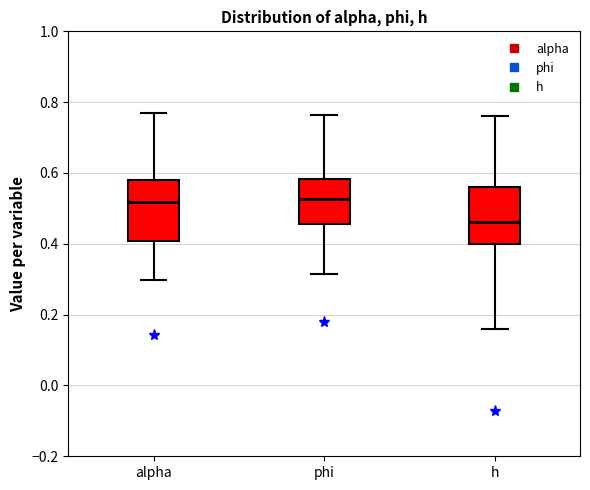

Reading left to right, read every box against the y-axis: the position of its median line, the range the box covers, and the ends of its whiskers. The values are not printed on the chart, so give them approximately, as read against the axis.

alpha: median 0.52, box 0.40 to 0.58, whiskers 0.30 to 0.76
phi: median 0.52, box 0.46 to 0.58, whiskers 0.32 to 0.76
h: median 0.46, box 0.40 to 0.56, whiskers 0.16 to 0.76